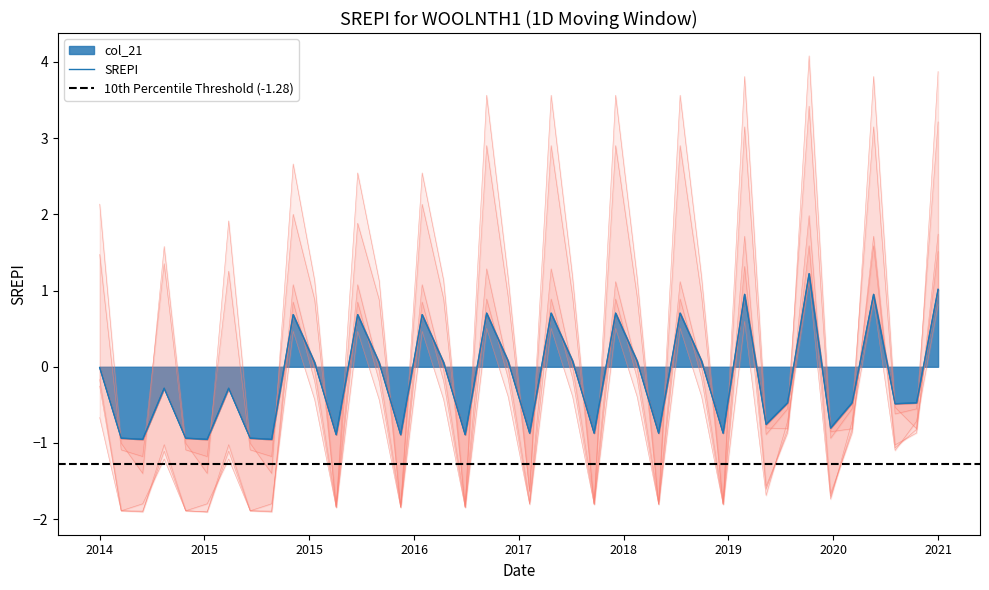

What is the maximum value for col_21?

1.2